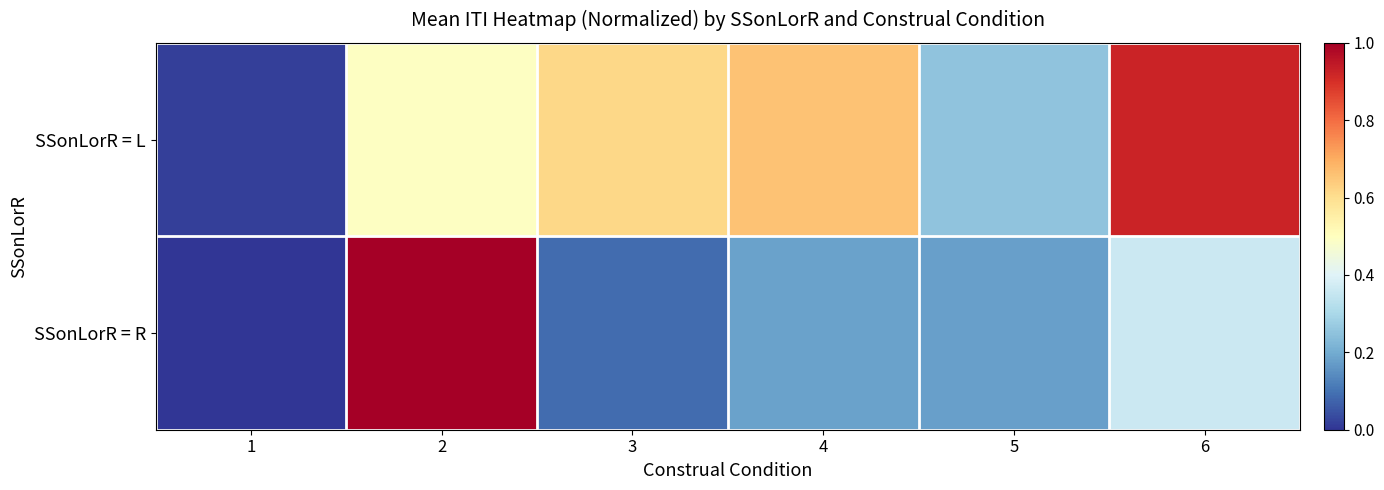

What is the total value across all series at 6?

1.3